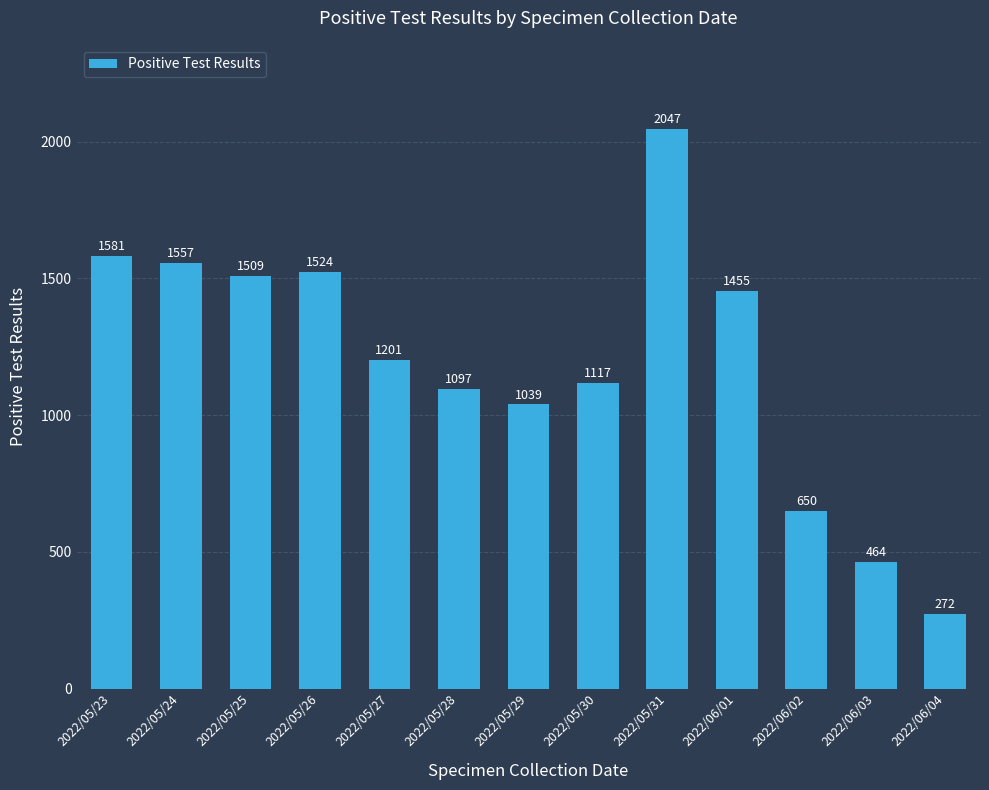

True or false: the data shows 174 at 2022/06/04.

False